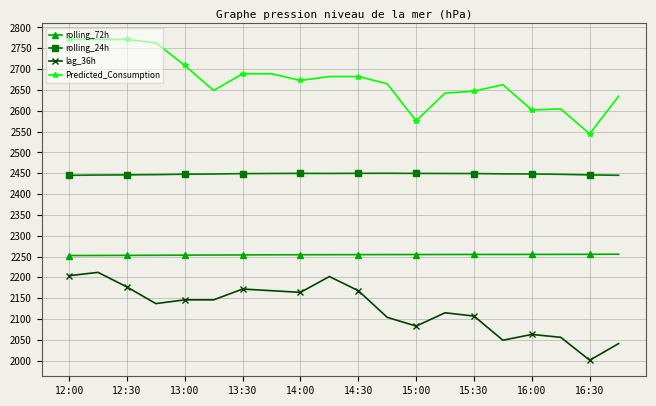

Count the number of data series in this chart.

4